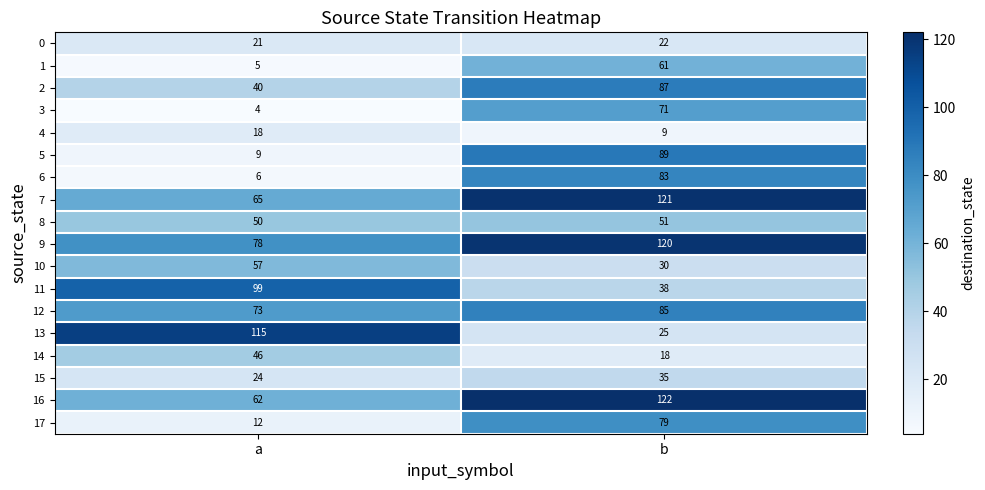

At which category is the sum across all series the highest?

b